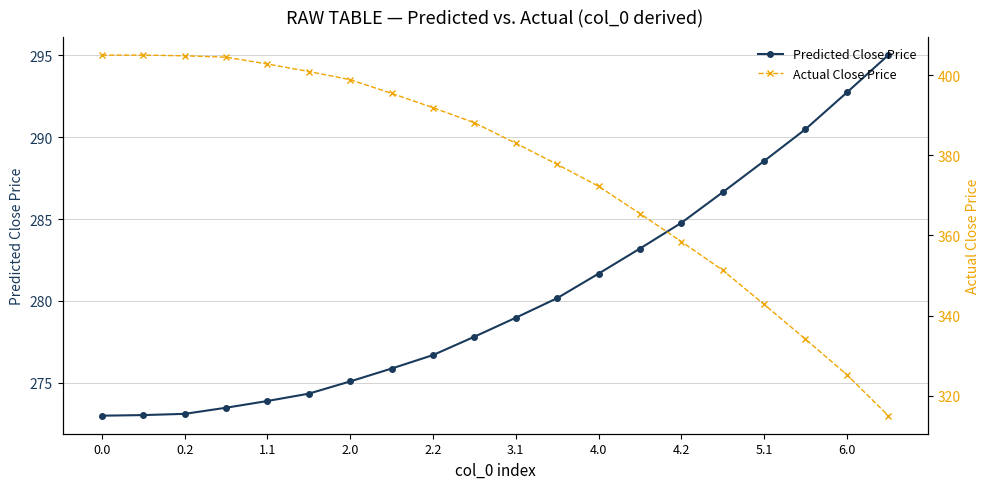

Reading left to right, extract all data points from this chart.

Predicted Close Price: 273.0	273.0	273.1	273.5	273.9	274.3	275.1	275.9	276.7	277.8	279.0	280.2	281.7	283.2	284.8	286.6	288.5	290.5	292.7	295.0
Actual Close Price: 405.0	405.0	404.8	404.5	402.8	400.9	398.9	395.5	391.9	388.1	383.0	377.7	372.3	365.5	358.5	351.3	342.8	334.1	325.2	315.0